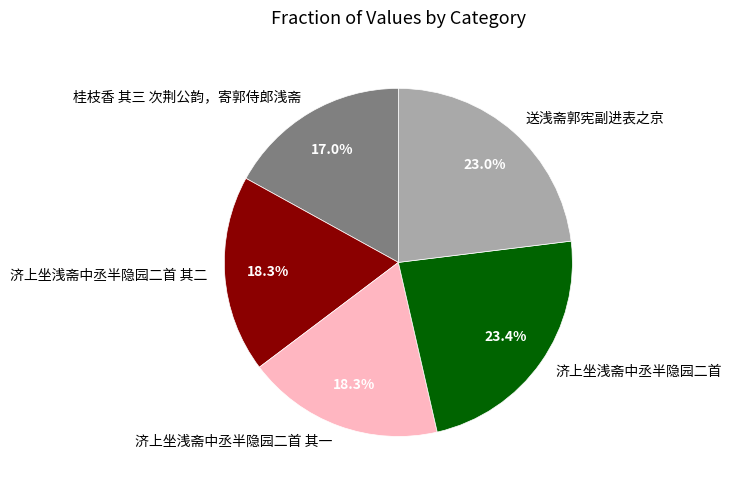

Which slice is the smallest?

桂枝香 其三 次荆公韵，寄郭侍郎浅斋